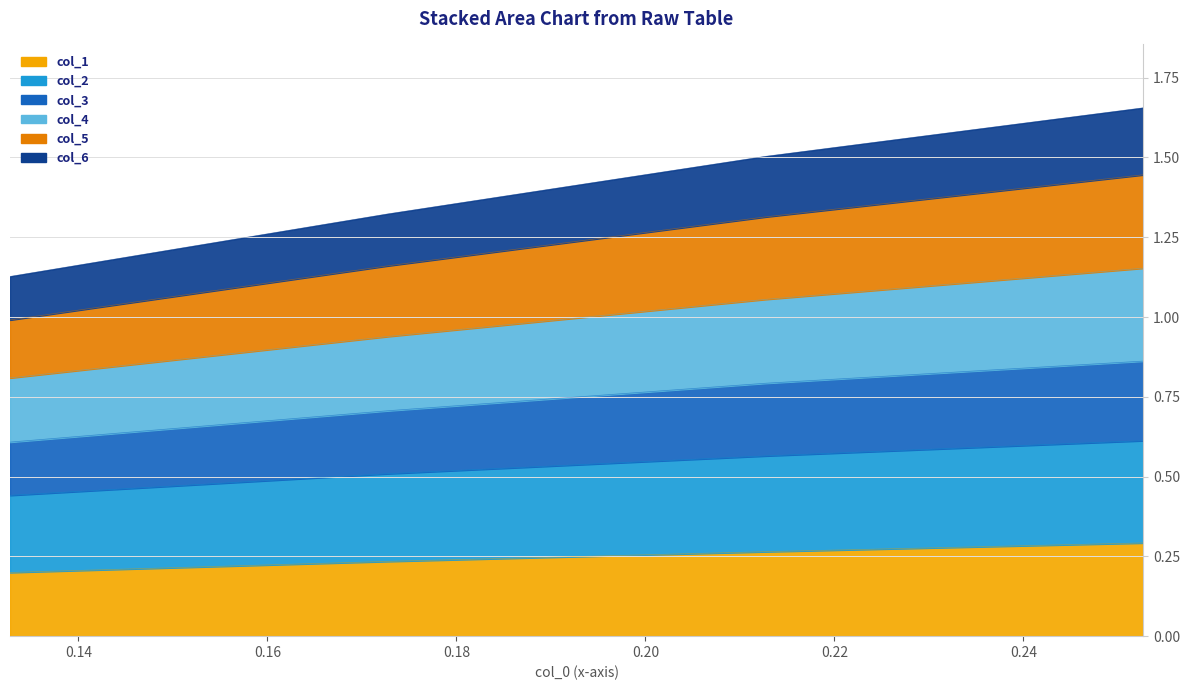

Which category has the highest value in the col_2 series?

0.252664384607458